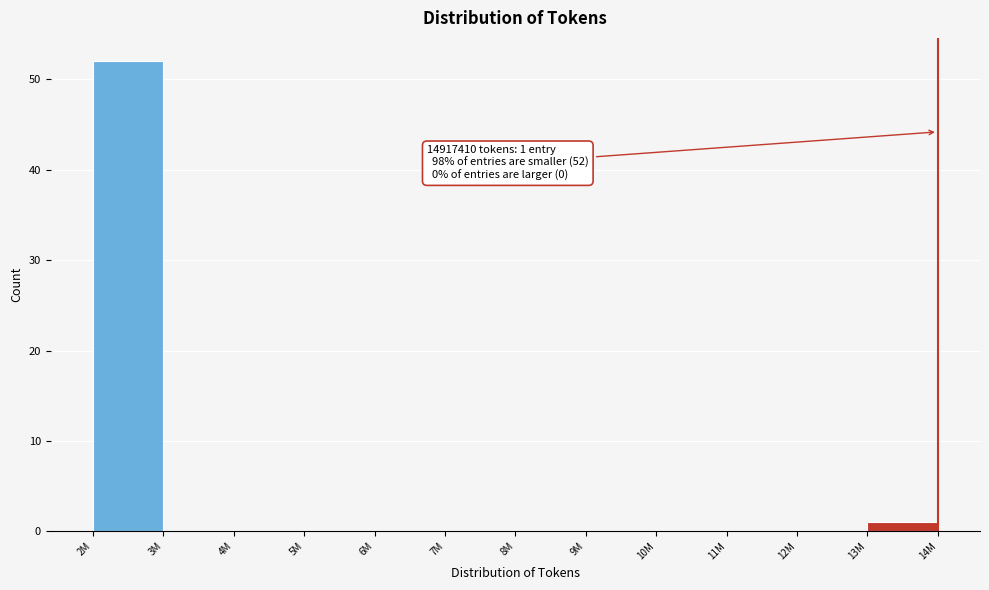

Reading left to right, transcribe all the data shown in this chart.

2M=52	3M=0	4M=0	5M=0	6M=0	7M=0	8M=0	9M=0	10M=0	11M=0	12M=0	13M=1